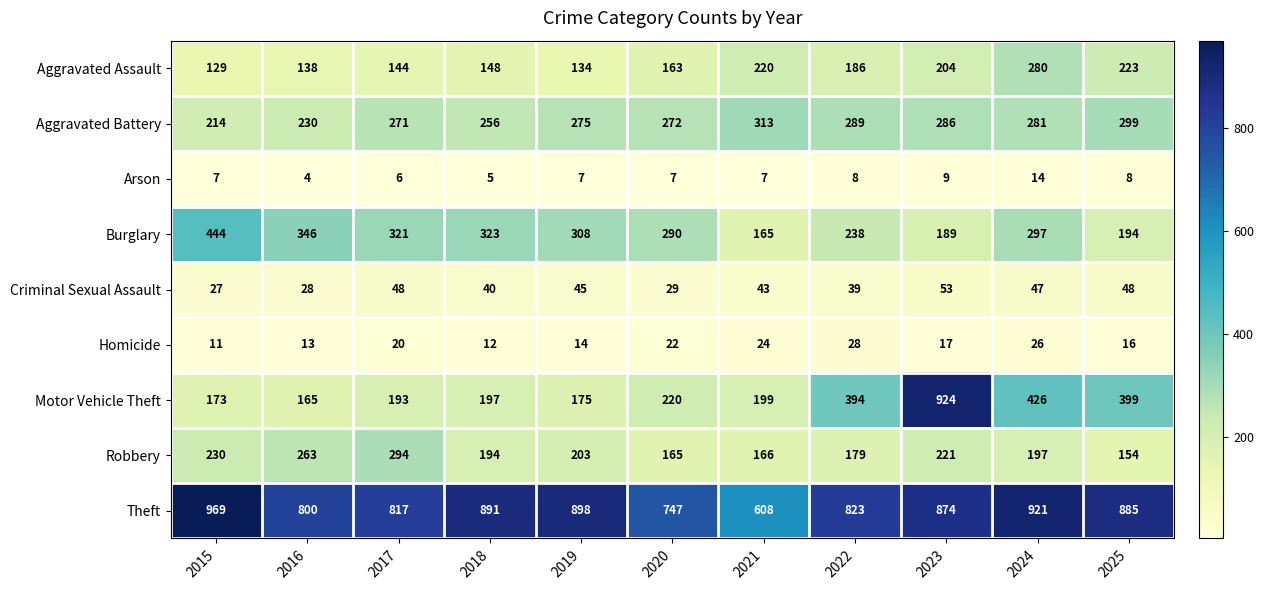

At how many categories does at least one series exceed 9?

11